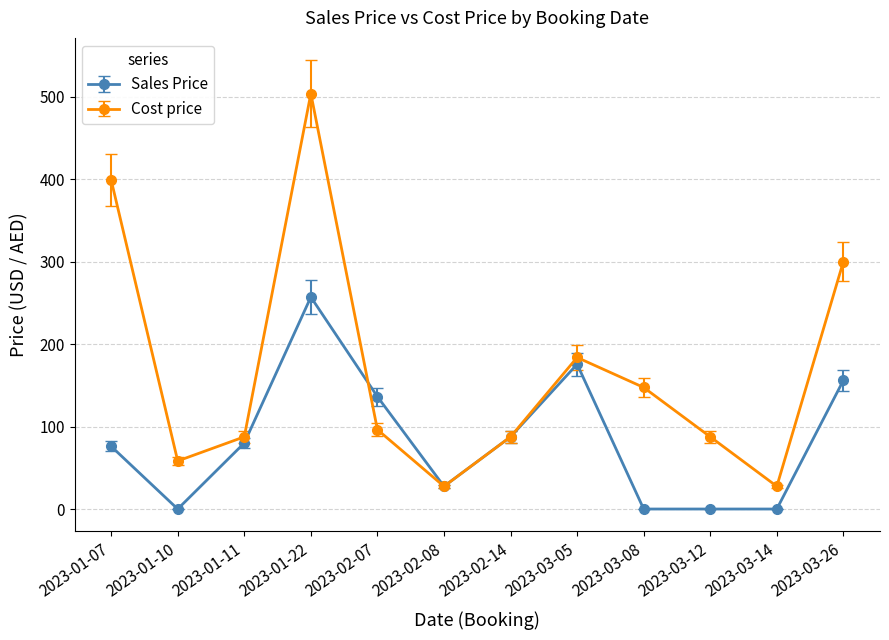

Is it true that Cost price equals 25.2 at 2023-01-10?

False